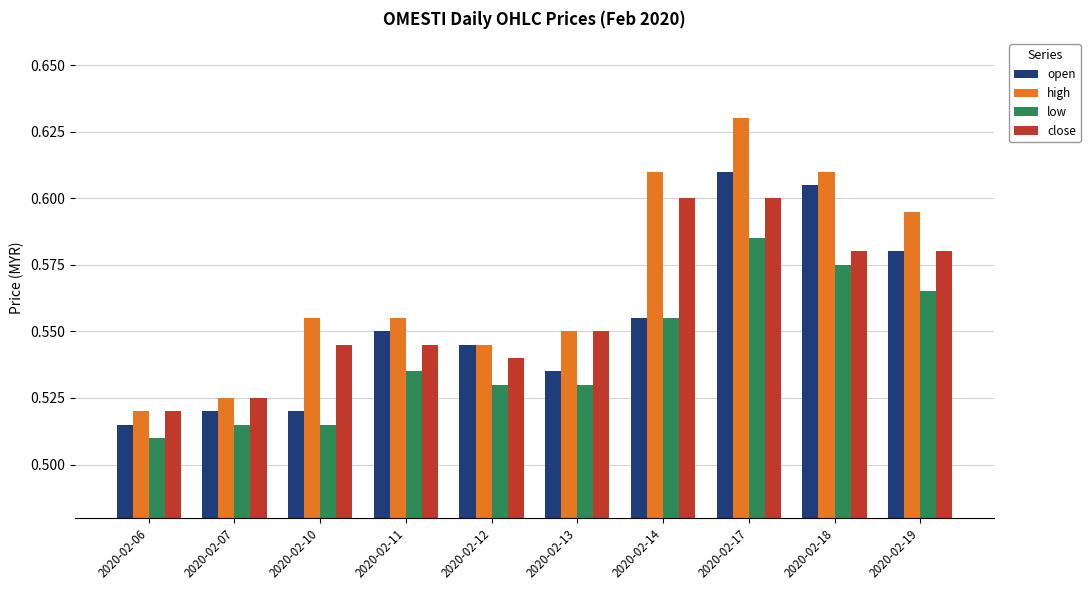

What is the total value across all series at 2020-02-13?

2.2